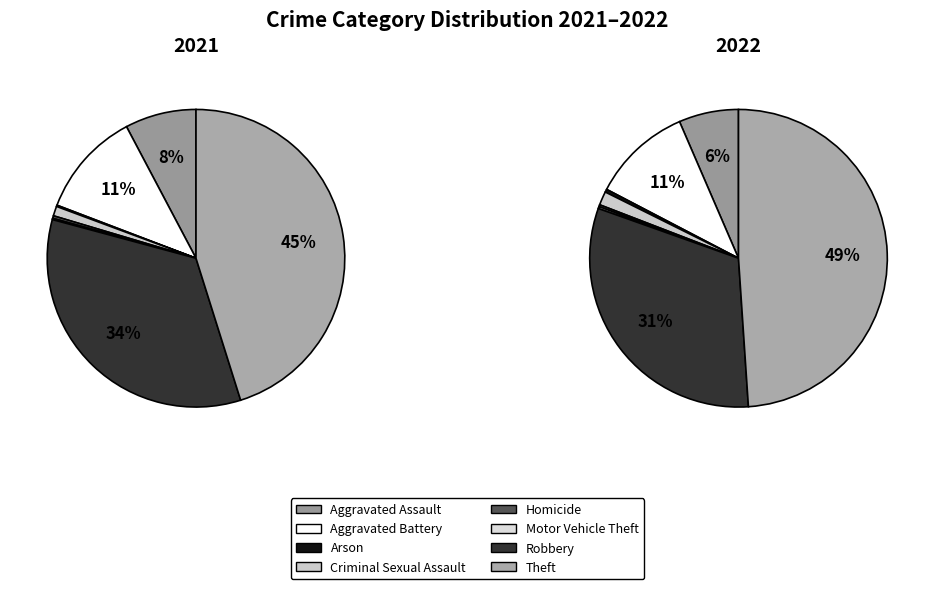

Does Motor Vehicle Theft account for over 50% of the chart?

No